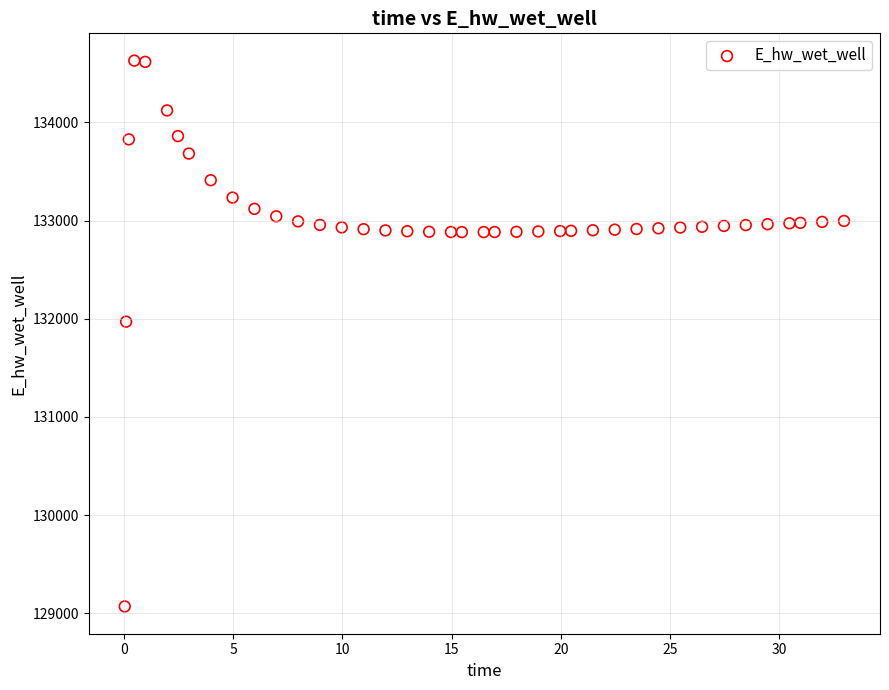

What Y value in the scatter plot is closest to 131849?

131970.0